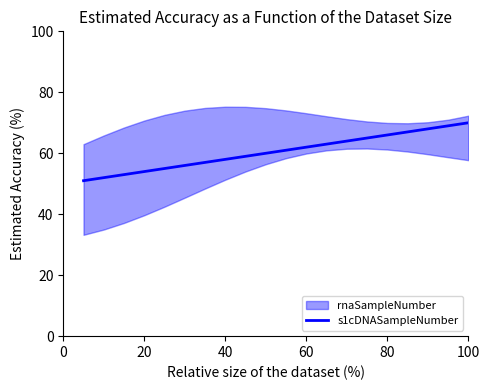

What is the sum of all values?

1210